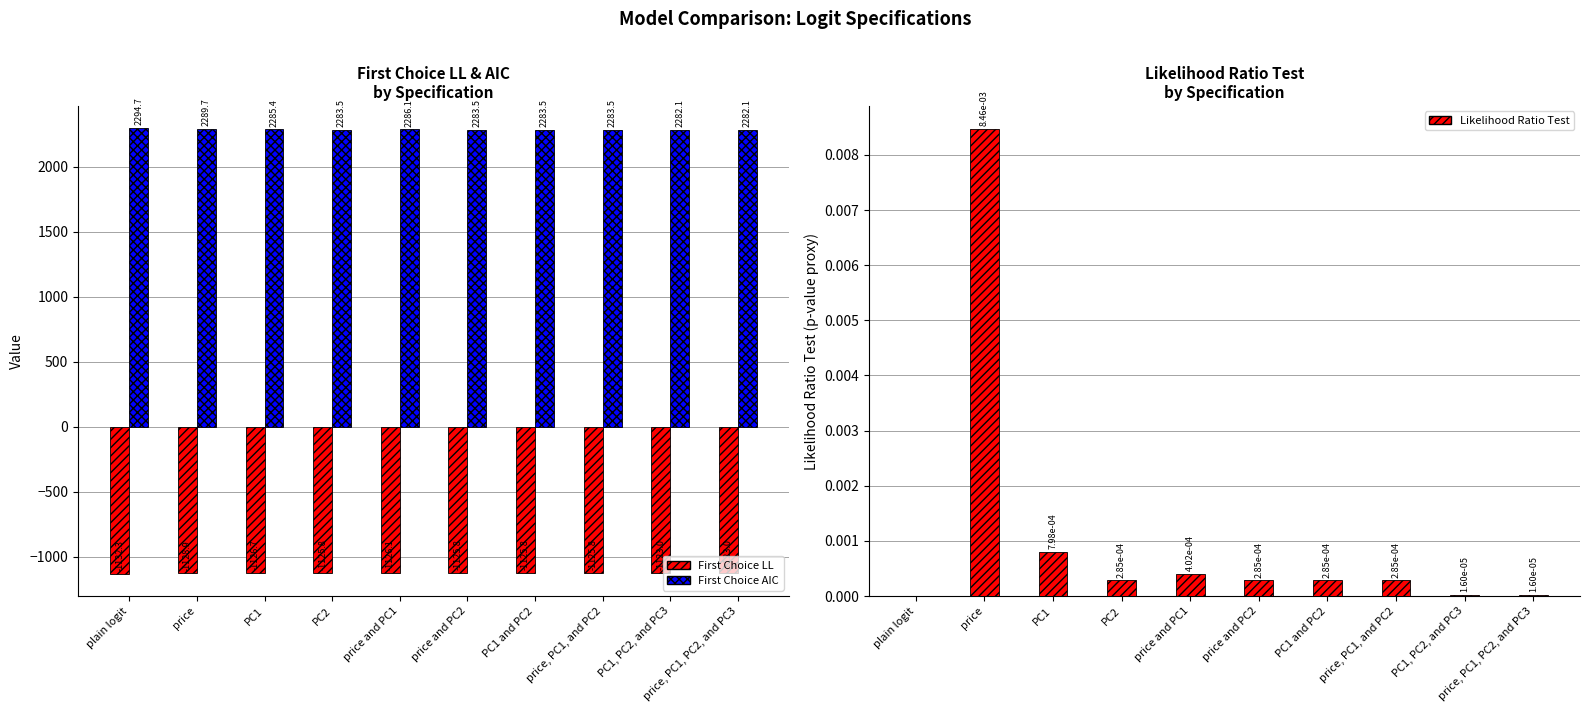

What is the label of the 4th bar from the right?

PC1 and PC2